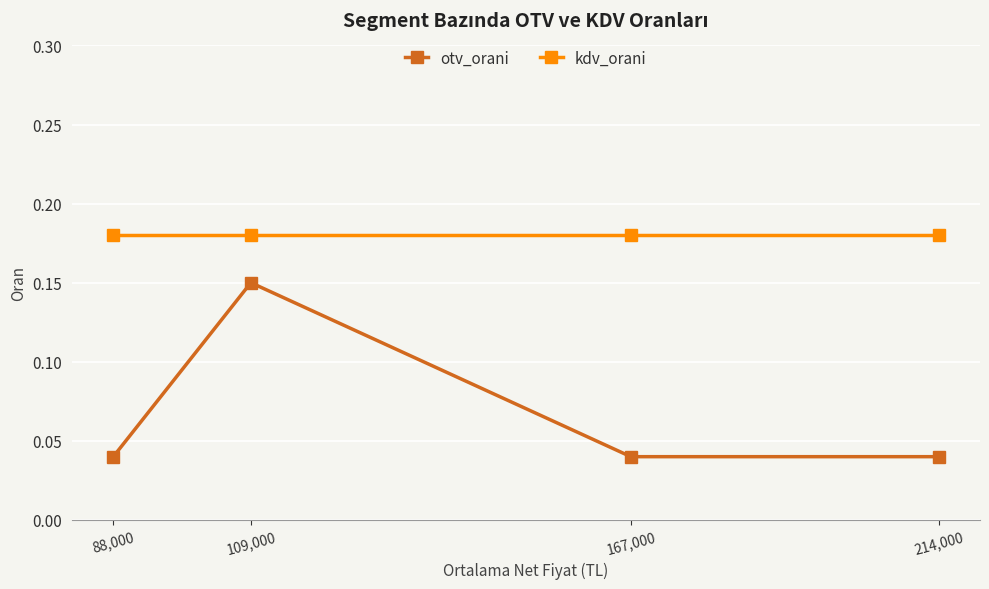

At which label does otv_orani reach its peak?

109,000